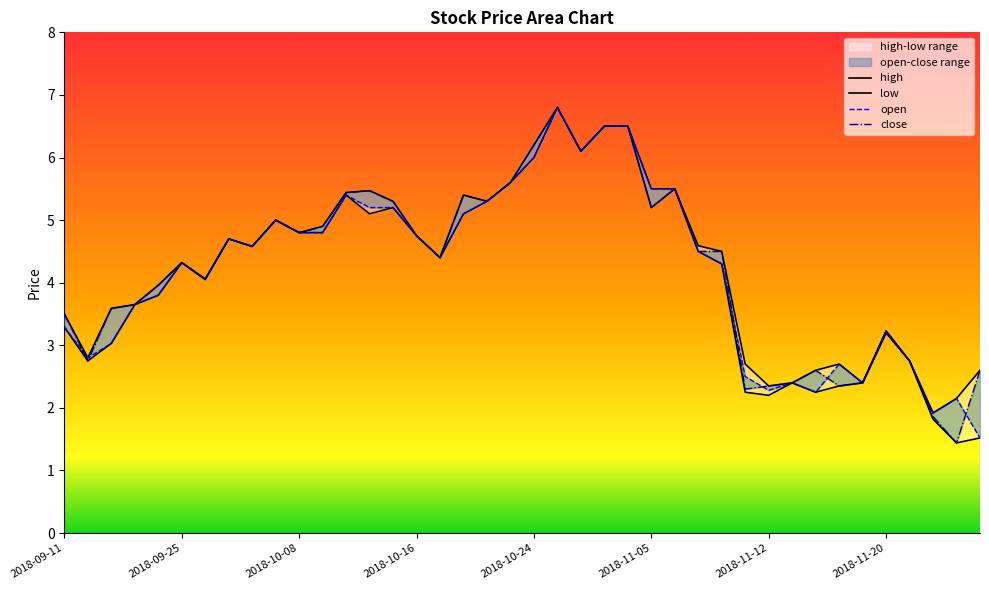

What is the minimum value shown in the chart?

1.4